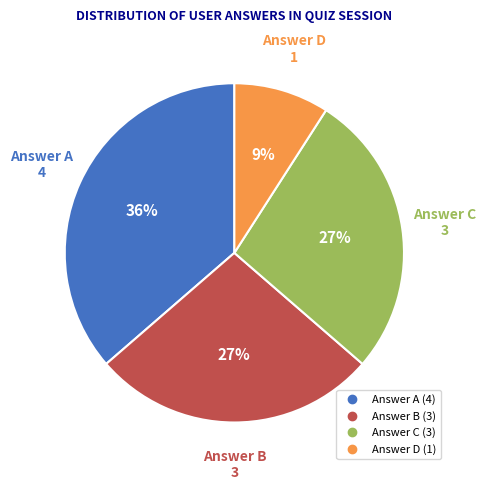

Does any single category account for the majority?

No